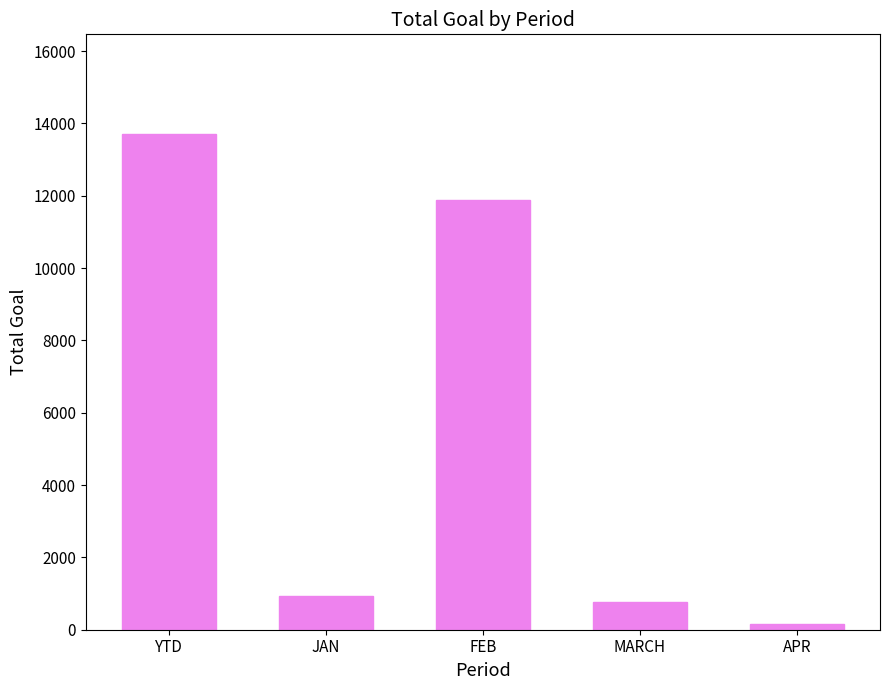

Reading left to right, what are all the values shown in this chart?

13721	921	11888	753	159